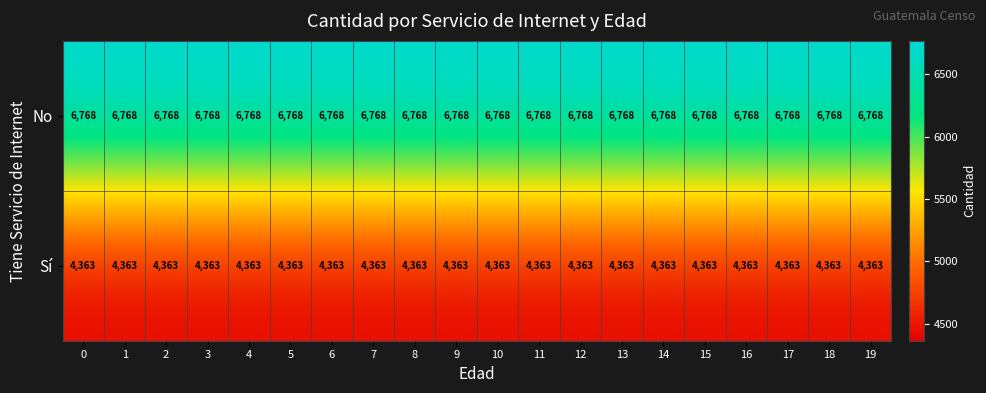

At how many categories does at least one series exceed 5933?

20